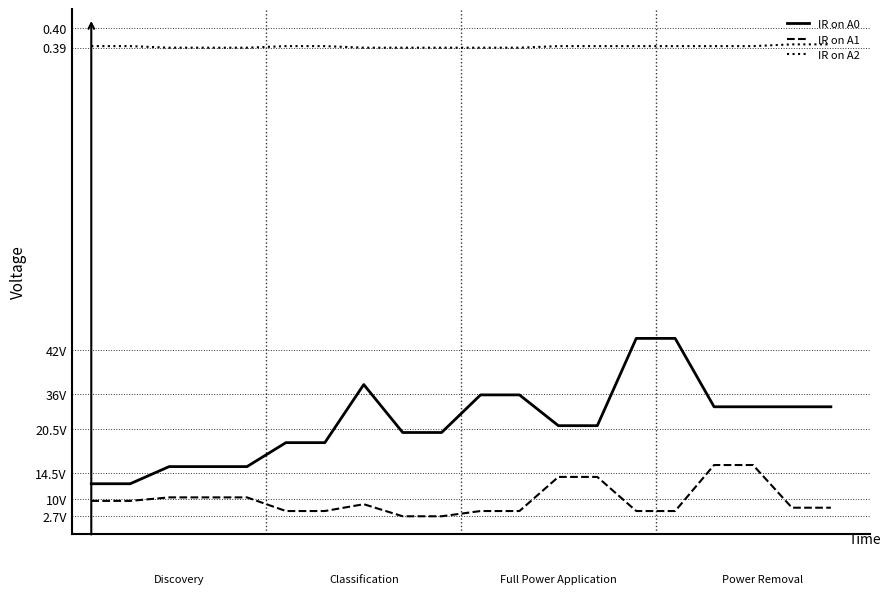

Where is the first local maximum for IR on A0?

7